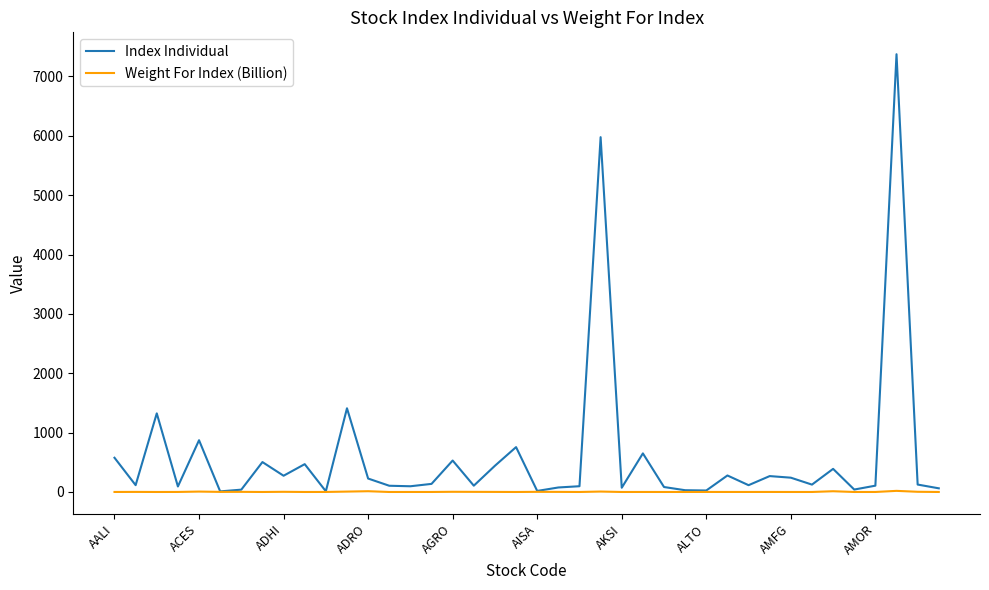

Which series has the largest total across all categories?

Index Individual